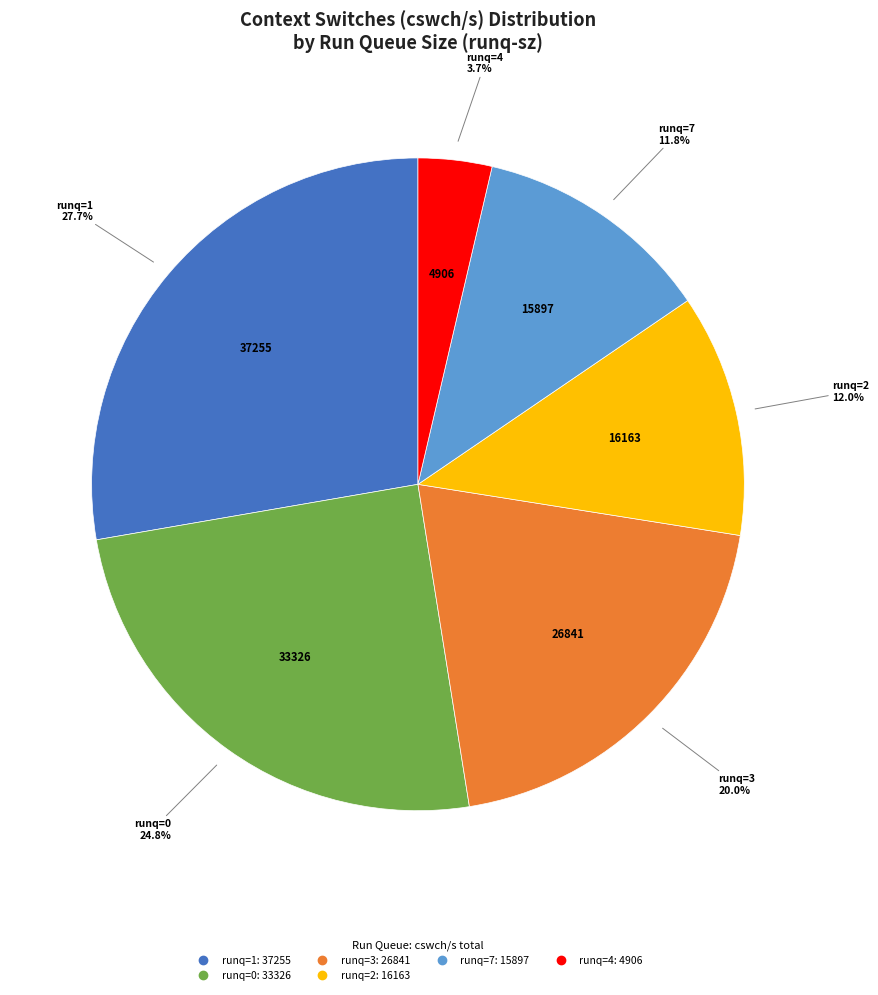

Count the number of slices in the pie.

6